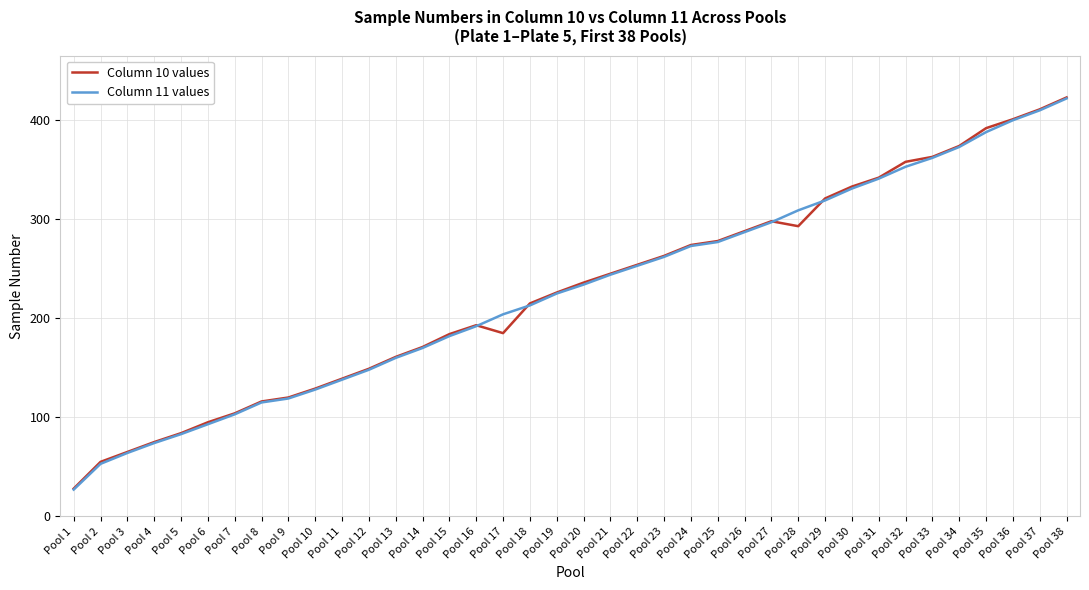

Which label corresponds to the smallest value in the chart?

Pool 1